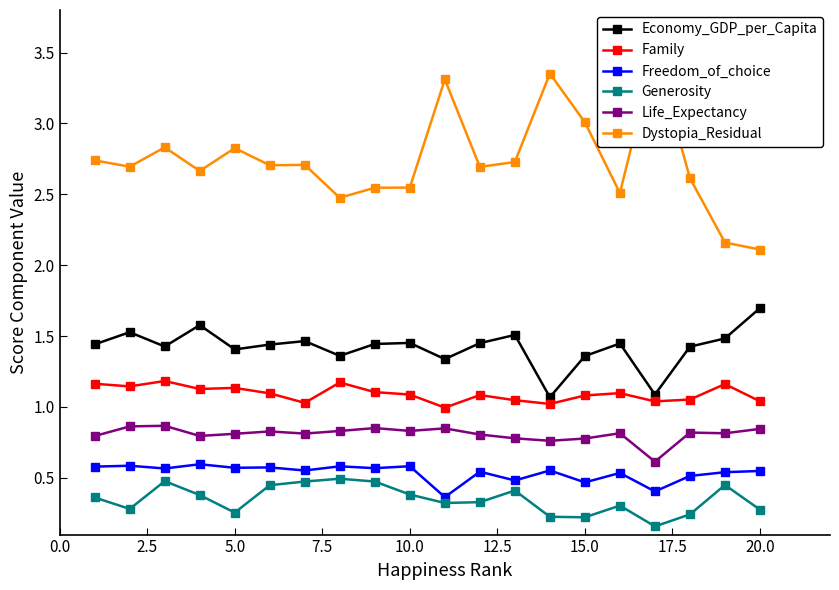

How many lines are shown in the chart?

6